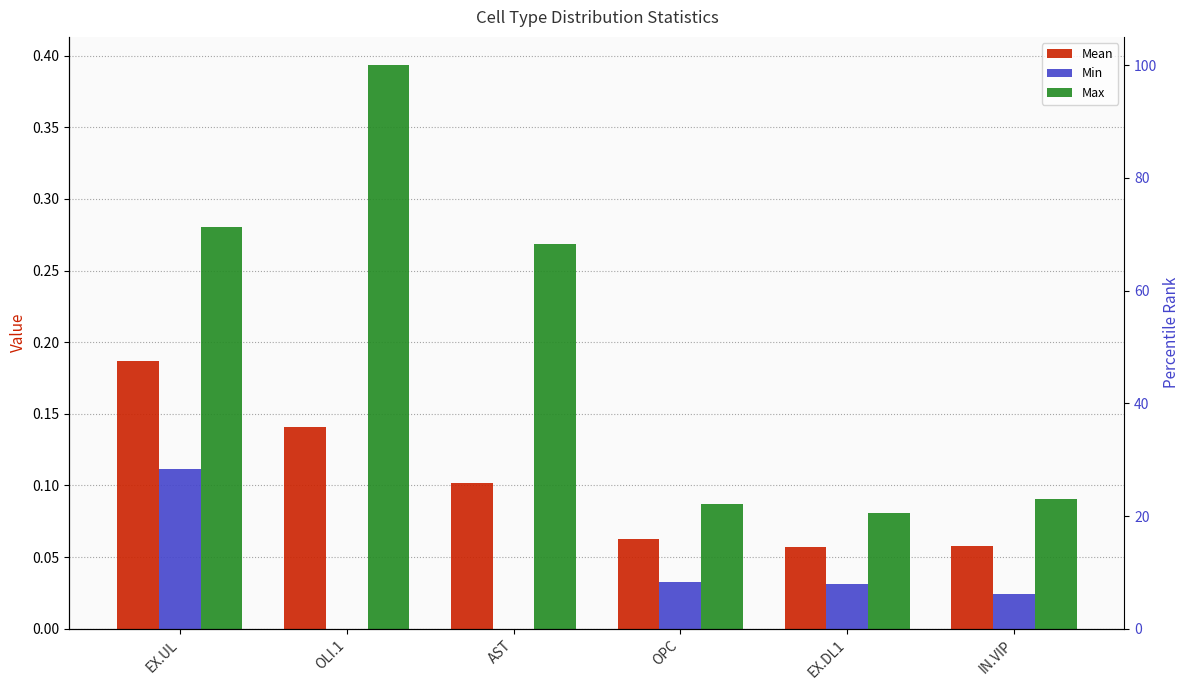

What are all the series names shown in the legend?

Mean, Min, Max